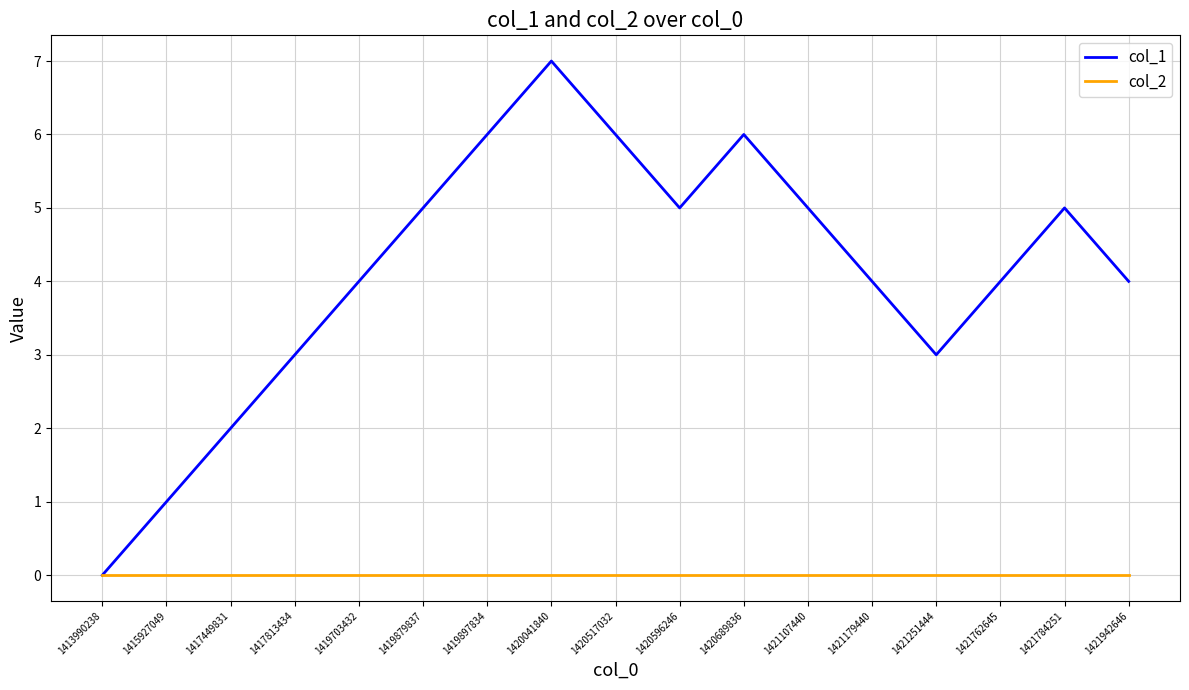

What are all the series names shown in the legend?

col_1, col_2